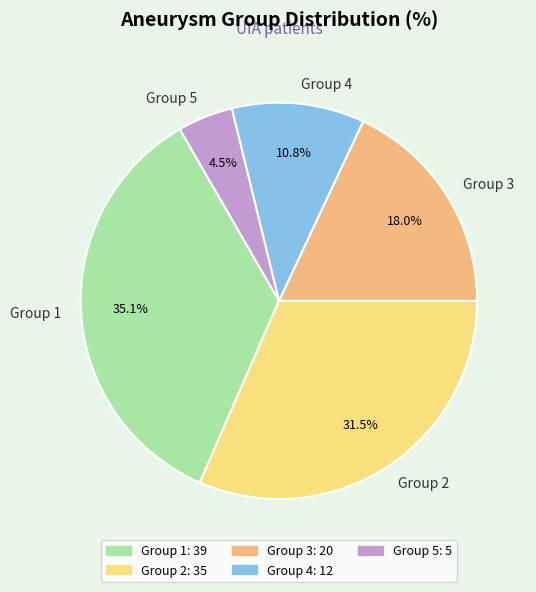

How many slices are in this pie chart?

5